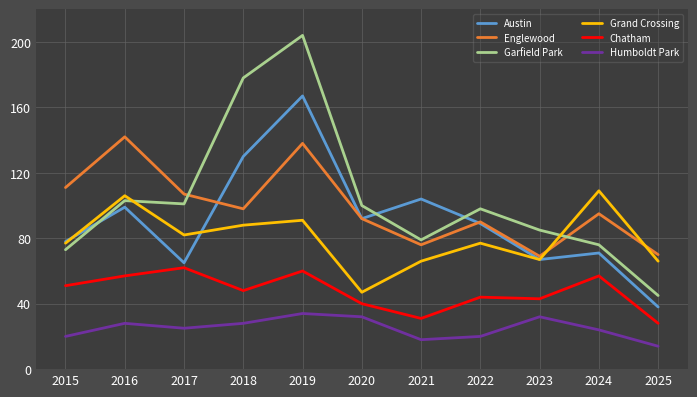

What is the greatest value displayed?

204